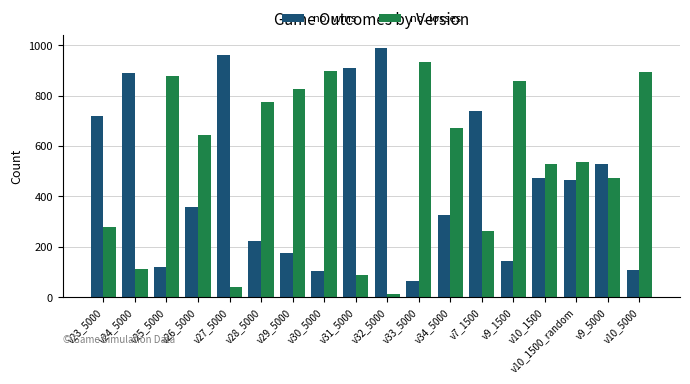

At which label is no. wins closest to 527?

v9_5000